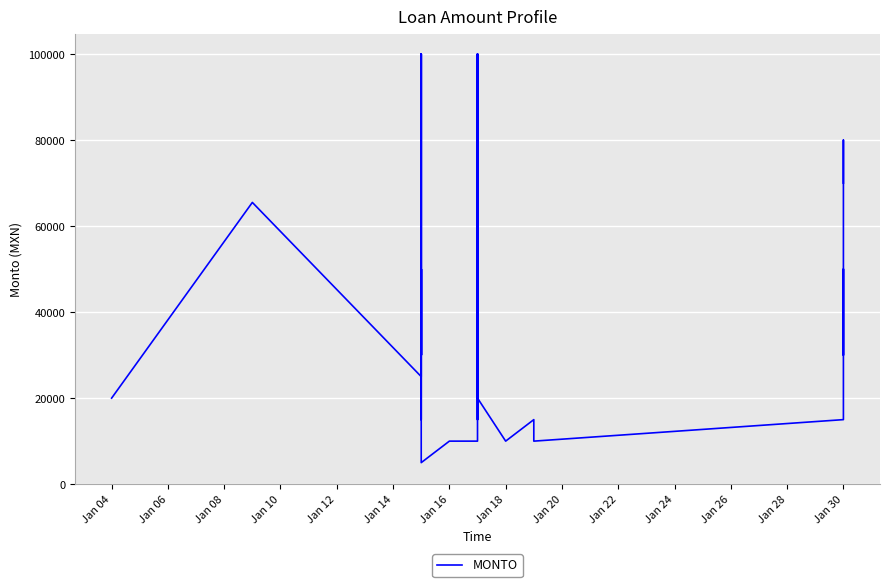

What is the maximum value shown in the chart?

100000.0